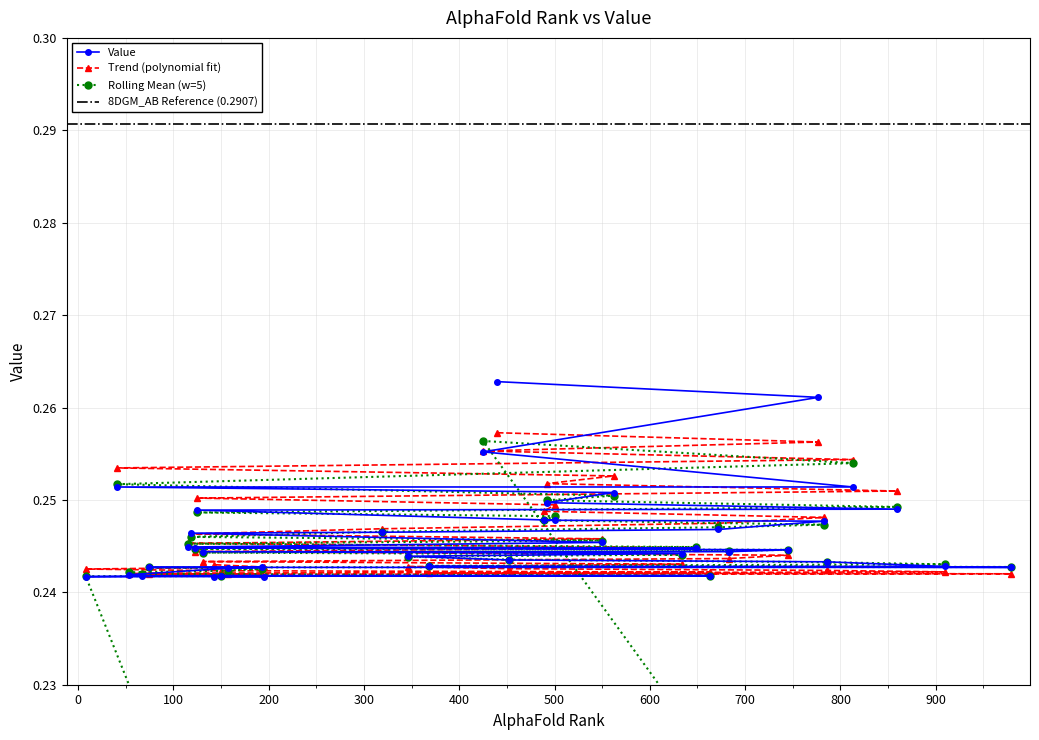

How many values are between 0 and 1?

39